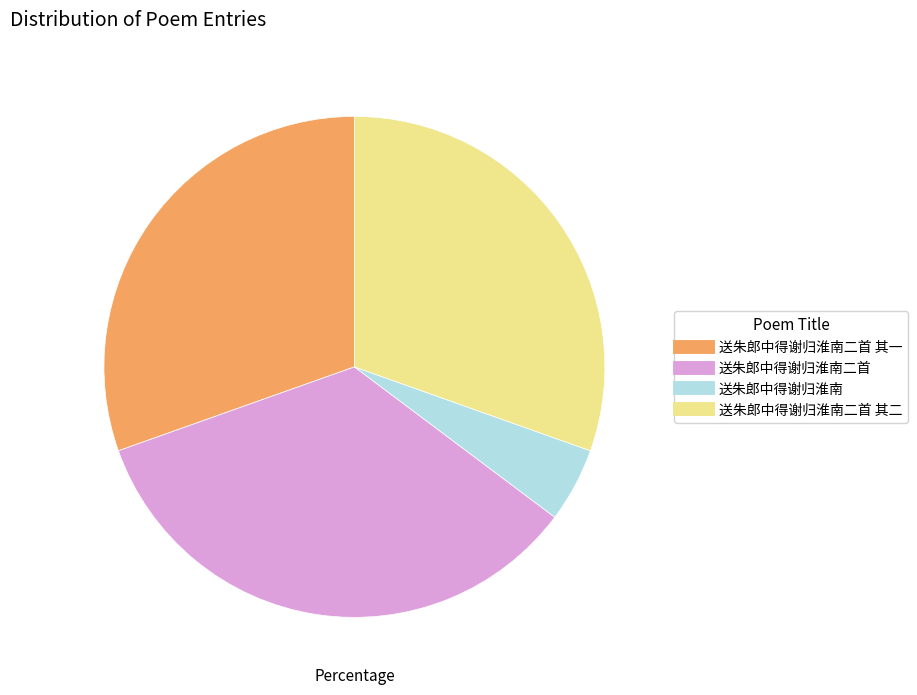

Is there a majority slice in this chart?

No